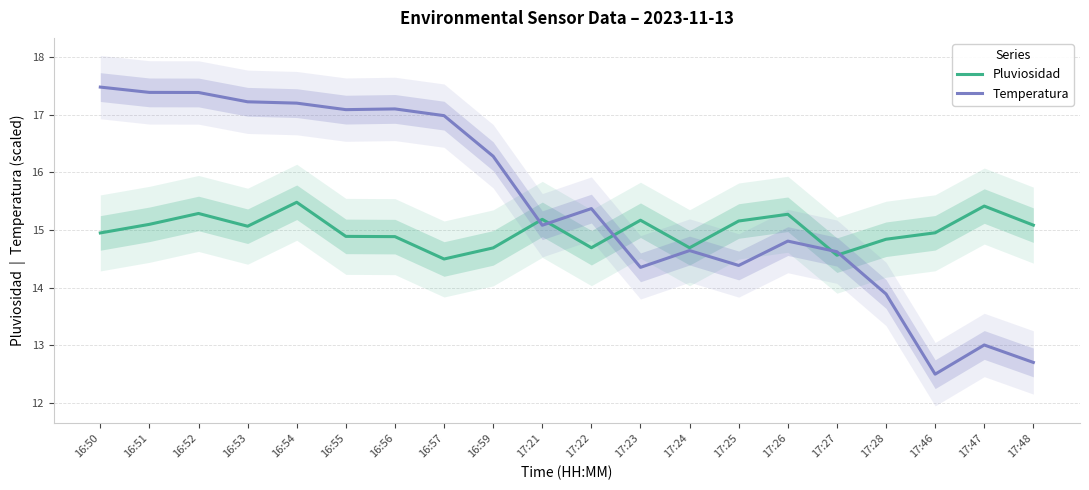

At how many categories does at least one series exceed 16?

9